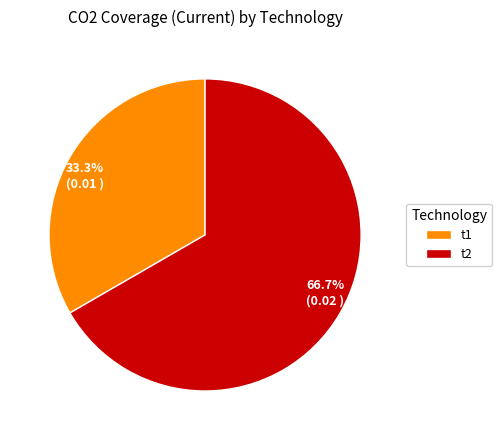

To the nearest percent, what is the average slice percentage?

50%